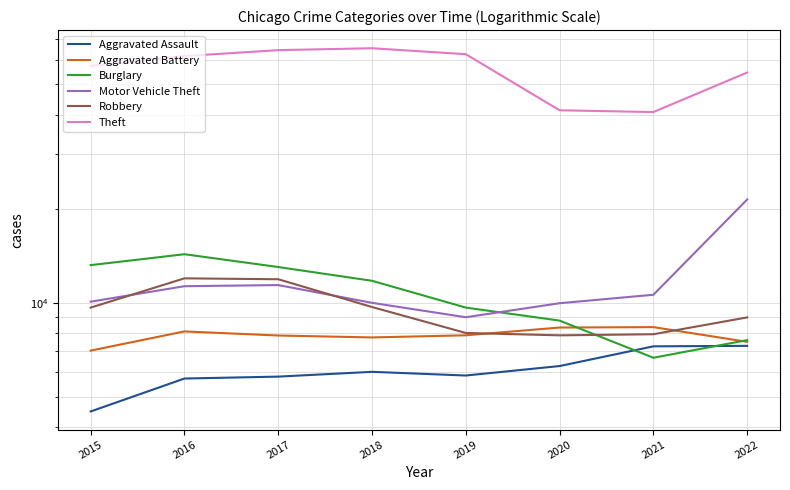

How many data points in Aggravated Assault are above 6001?

3